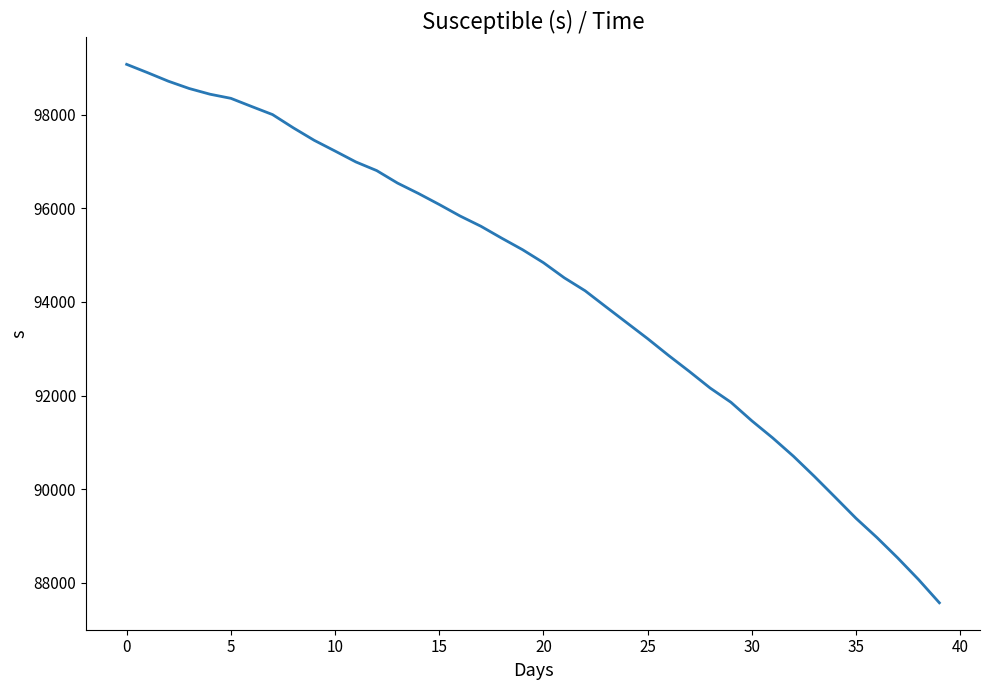

What is the difference between the maximum and minimum values?

11503